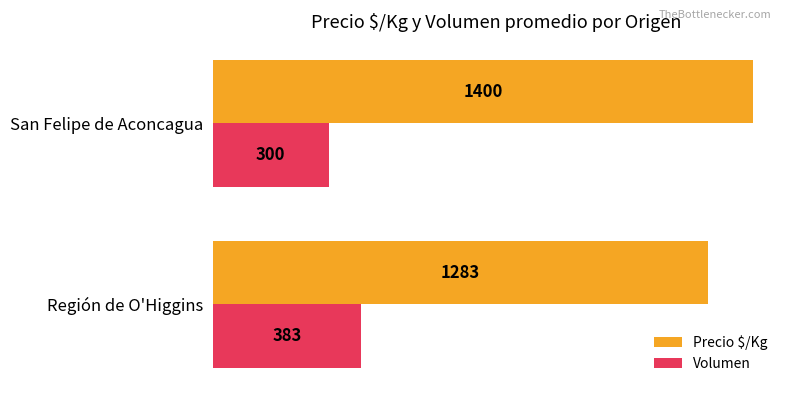

At which category does the chart reach its peak across all series?

San Felipe de Aconcagua